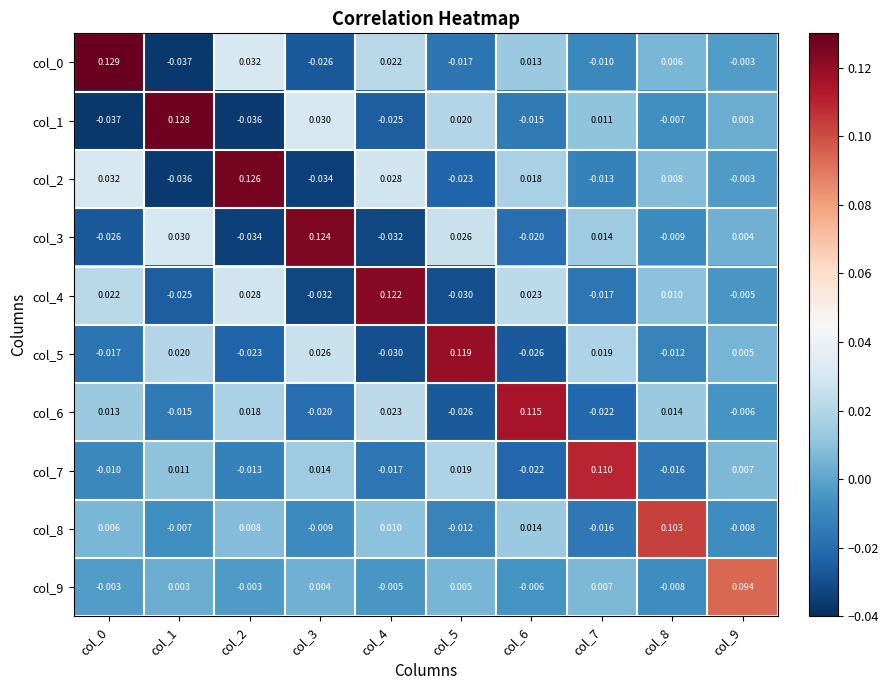

How many values in the col_2 series are below 0?

5